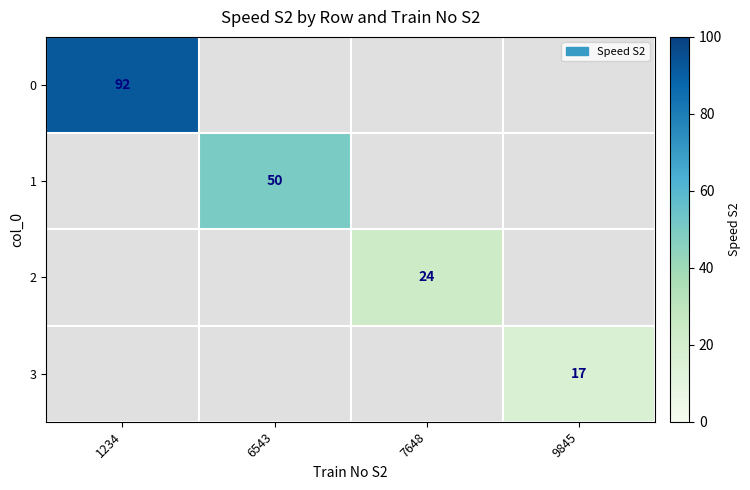

Is it true that 3 equals 24 at 9845?

False